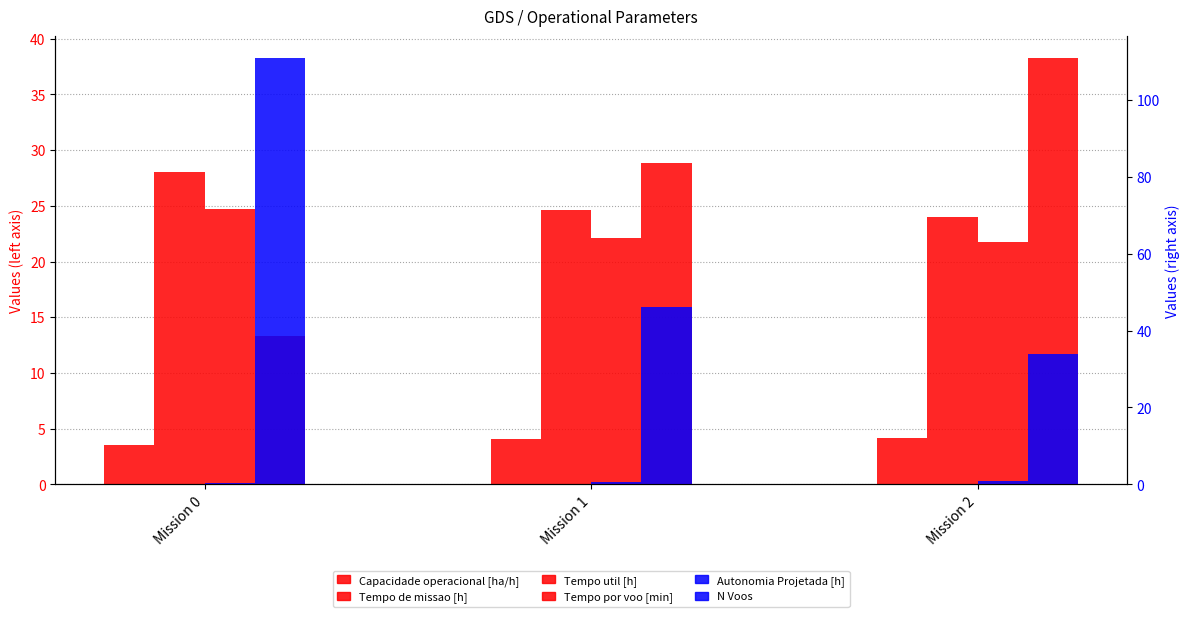

What is the maximum value for Tempo de missao [h]?

28.0